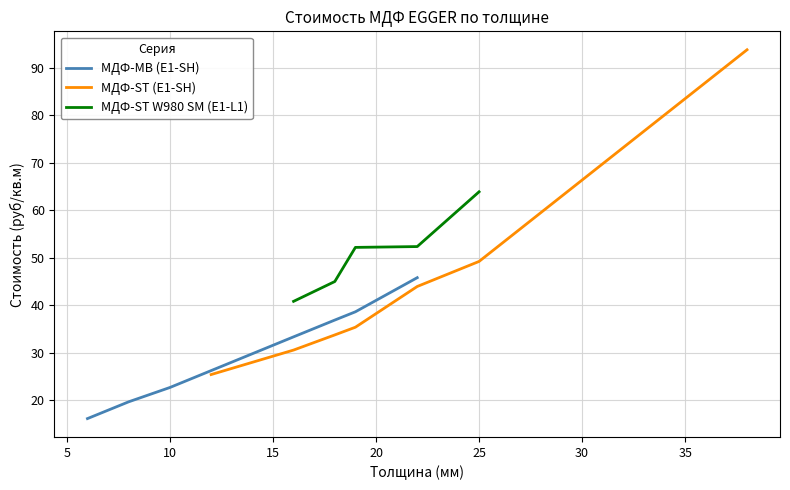

What is the minimum value for МДФ-MB (E1-SH)?

16.1